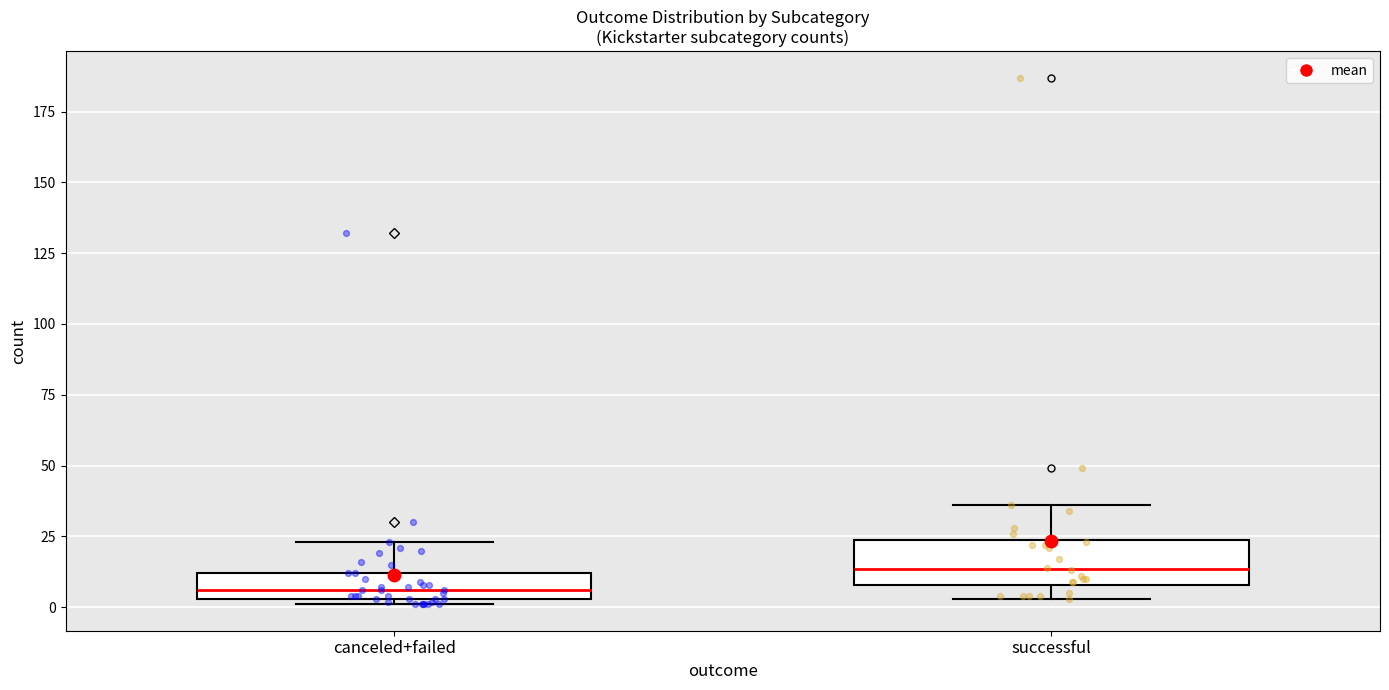

Where does the upper whisker of the box for successful end on the y-axis? The values are not printed on the chart, so give them approximately, as read against the axis.

35